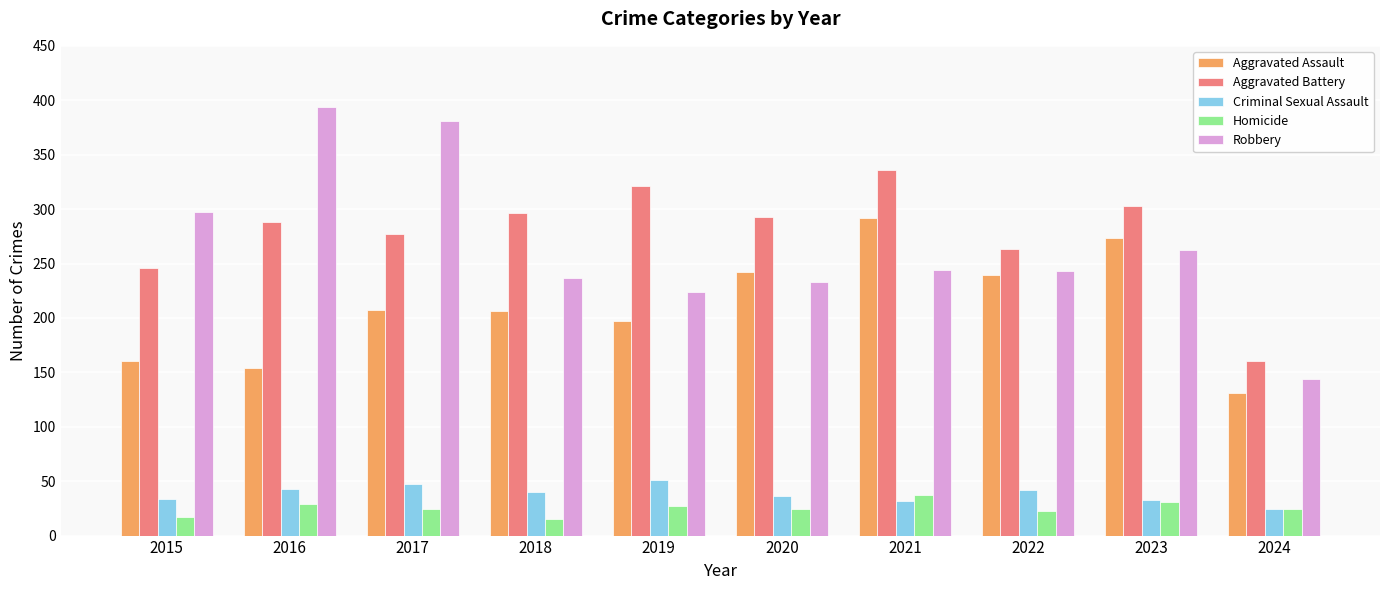

What is the value of the Aggravated Battery bar at the 2nd from the left?

288